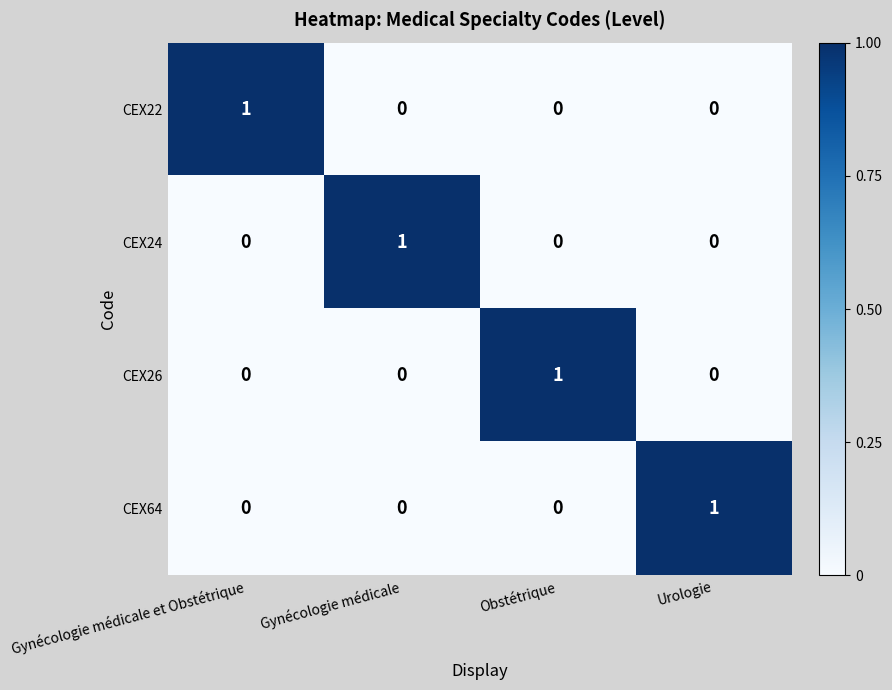

True or false: CEX22 has a value of 0 at Gynécologie médicale.

True